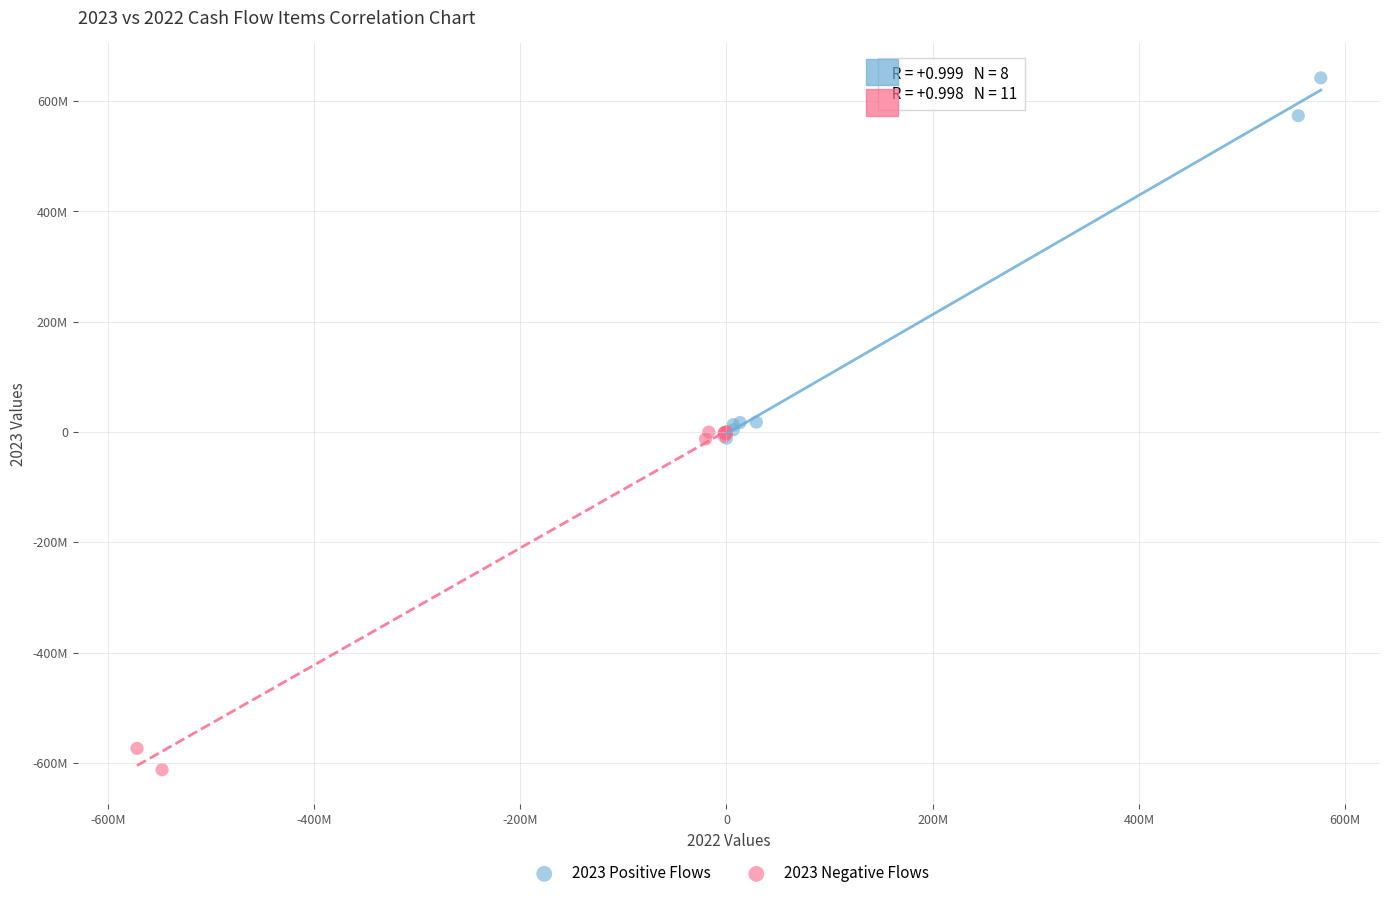

What are all the series names shown in the legend?

2023 Positive Flows, 2023 Negative Flows